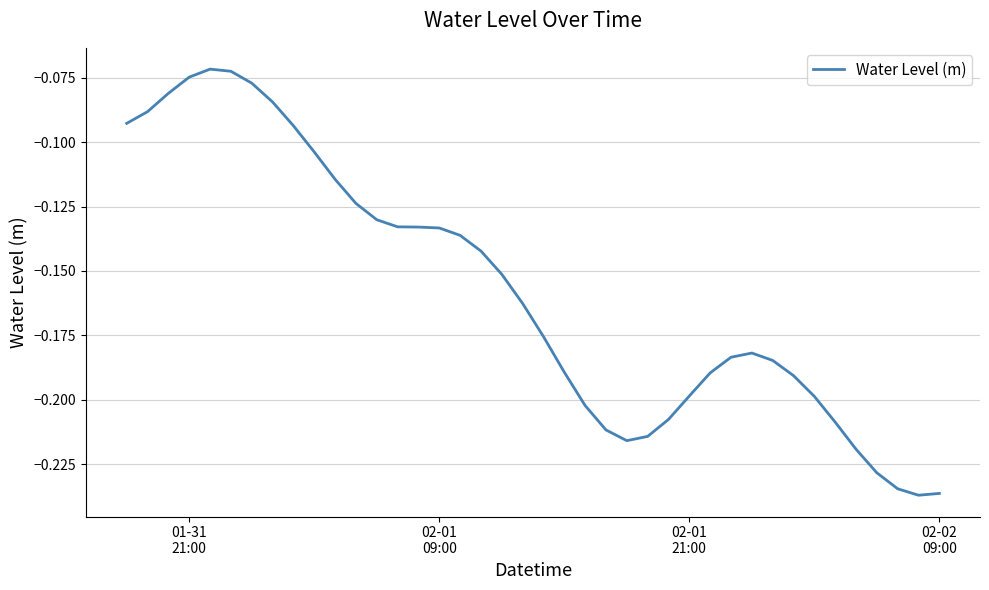

What is the difference between the maximum and minimum values?

0.2